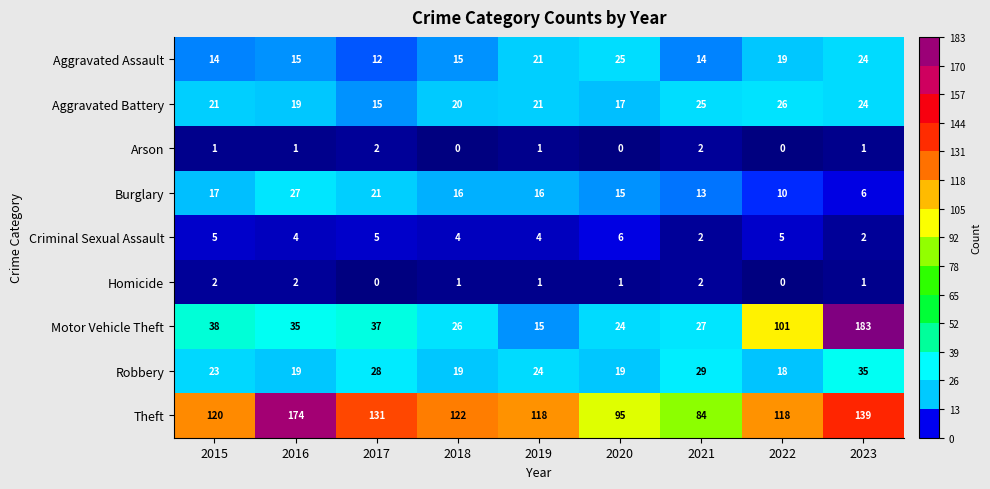

The Aggravated Battery series shows 24 at 2023. True or false?

True